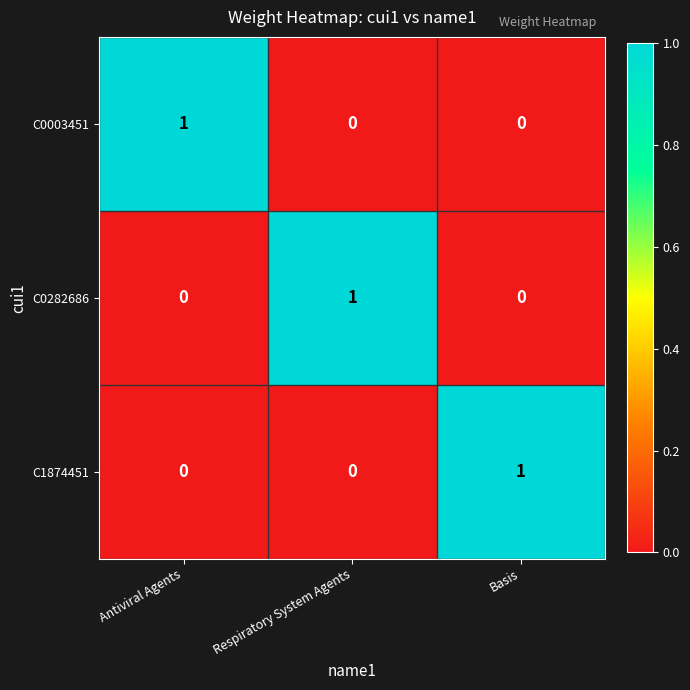

Count the number of categories in the chart.

3